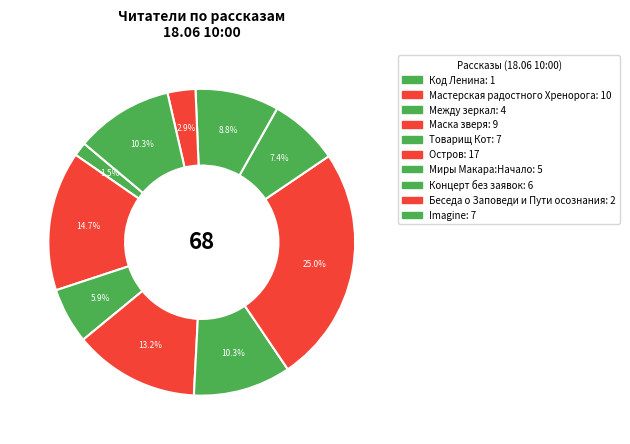

Count the number of slices in the pie.

10